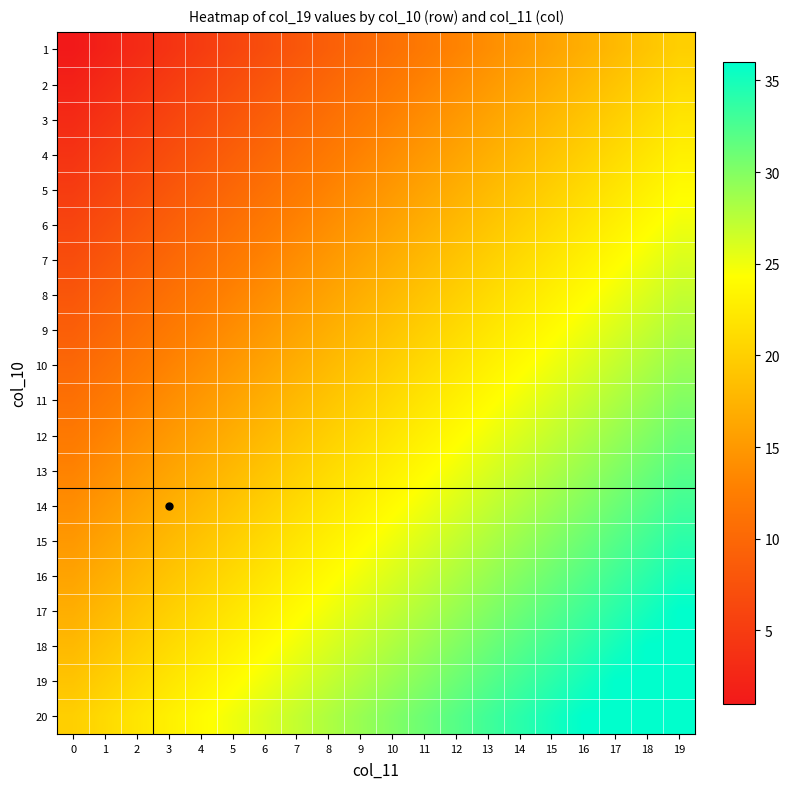

Reading left to right, list all the values displayed in this chart.

1: 0=1	1=2	2=3	3=4	4=5	5=6	6=7	7=8	8=9	9=10	10=11	11=12	12=13	13=14	14=15	15=16	16=17	17=18	18=19	19=20
2: 0=2	1=3	2=4	3=5	4=6	5=7	6=8	7=9	8=10	9=11	10=12	11=13	12=14	13=15	14=16	15=17	16=18	17=19	18=20	19=21
3: 0=3	1=4	2=5	3=6	4=7	5=8	6=9	7=10	8=11	9=12	10=13	11=14	12=15	13=16	14=17	15=18	16=19	17=20	18=21	19=22
4: 0=4	1=5	2=6	3=7	4=8	5=9	6=10	7=11	8=12	9=13	10=14	11=15	12=16	13=17	14=18	15=19	16=20	17=21	18=22	19=23
5: 0=5	1=6	2=7	3=8	4=9	5=10	6=11	7=12	8=13	9=14	10=15	11=16	12=17	13=18	14=19	15=20	16=21	17=22	18=23	19=24
6: 0=6	1=7	2=8	3=9	4=10	5=11	6=12	7=13	8=14	9=15	10=16	11=17	12=18	13=19	14=20	15=21	16=22	17=23	18=24	19=25
7: 0=7	1=8	2=9	3=10	4=11	5=12	6=13	7=14	8=15	9=16	10=17	11=18	12=19	13=20	14=21	15=22	16=23	17=24	18=25	19=26
8: 0=8	1=9	2=10	3=11	4=12	5=13	6=14	7=15	8=16	9=17	10=18	11=19	12=20	13=21	14=22	15=23	16=24	17=25	18=26	19=27
9: 0=9	1=10	2=11	3=12	4=13	5=14	6=15	7=16	8=17	9=18	10=19	11=20	12=21	13=22	14=23	15=24	16=25	17=26	18=27	19=28
10: 0=10	1=11	2=12	3=13	4=14	5=15	6=16	7=17	8=18	9=19	10=20	11=21	12=22	13=23	14=24	15=25	16=26	17=27	18=28	19=29
11: 0=11	1=12	2=13	3=14	4=15	5=16	6=17	7=18	8=19	9=20	10=21	11=22	12=23	13=24	14=25	15=26	16=27	17=28	18=29	19=30
12: 0=12	1=13	2=14	3=15	4=16	5=17	6=18	7=19	8=20	9=21	10=22	11=23	12=24	13=25	14=26	15=27	16=28	17=29	18=30	19=31
13: 0=13	1=14	2=15	3=16	4=17	5=18	6=19	7=20	8=21	9=22	10=23	11=24	12=25	13=26	14=27	15=28	16=29	17=30	18=31	19=32
14: 0=14	1=15	2=16	3=17	4=18	5=19	6=20	7=21	8=22	9=23	10=24	11=25	12=26	13=27	14=28	15=29	16=30	17=31	18=32	19=33
15: 0=15	1=16	2=17	3=18	4=19	5=20	6=21	7=22	8=23	9=24	10=25	11=26	12=27	13=28	14=29	15=30	16=31	17=32	18=33	19=34
16: 0=16	1=17	2=18	3=19	4=20	5=21	6=22	7=23	8=24	9=25	10=26	11=27	12=28	13=29	14=30	15=31	16=32	17=33	18=34	19=35
17: 0=17	1=18	2=19	3=20	4=21	5=22	6=23	7=24	8=25	9=26	10=27	11=28	12=29	13=30	14=31	15=32	16=33	17=34	18=35	19=36
18: 0=18	1=19	2=20	3=21	4=22	5=23	6=24	7=25	8=26	9=27	10=28	11=29	12=30	13=31	14=32	15=33	16=34	17=35	18=36	19=36
19: 0=19	1=20	2=21	3=22	4=23	5=24	6=25	7=26	8=27	9=28	10=29	11=30	12=31	13=32	14=33	15=34	16=35	17=36	18=36	19=36
20: 0=20	1=21	2=22	3=23	4=24	5=25	6=26	7=27	8=28	9=29	10=30	11=31	12=32	13=33	14=34	15=35	16=36	17=36	18=36	19=36